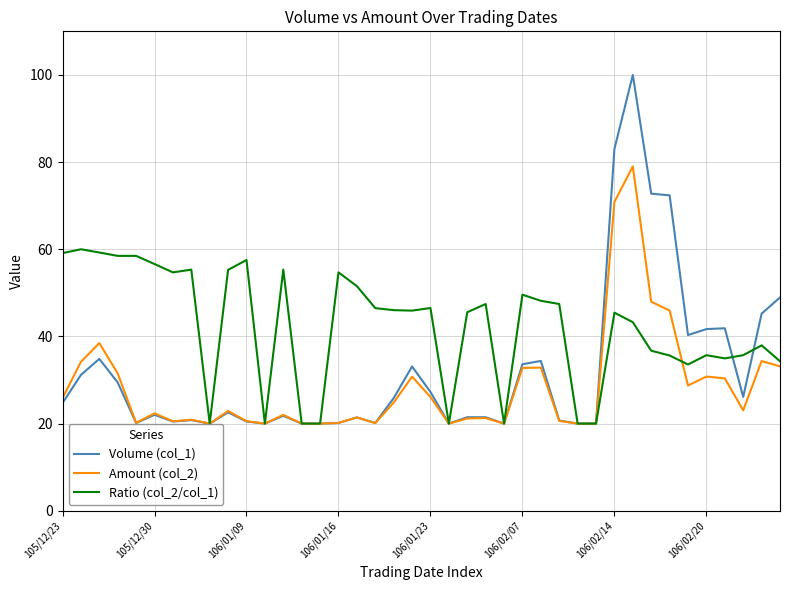

What are all the series names shown in the legend?

Volume (col_1), Amount (col_2), Ratio (col_2/col_1)